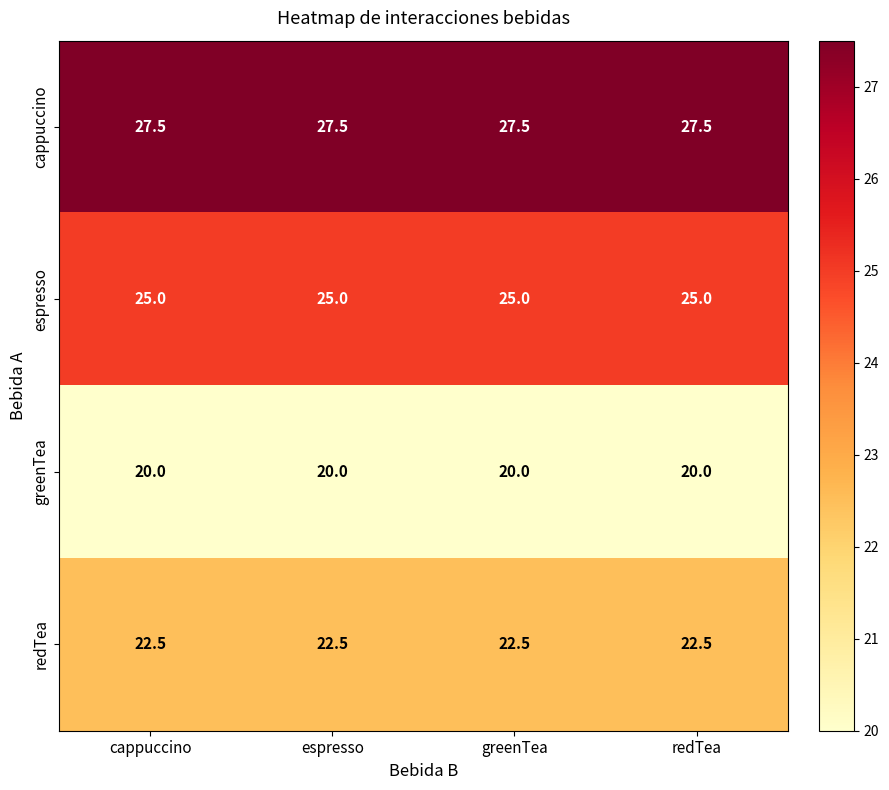

At redTea, list the series in order from largest to smallest.

cappuccino, espresso, redTea, greenTea